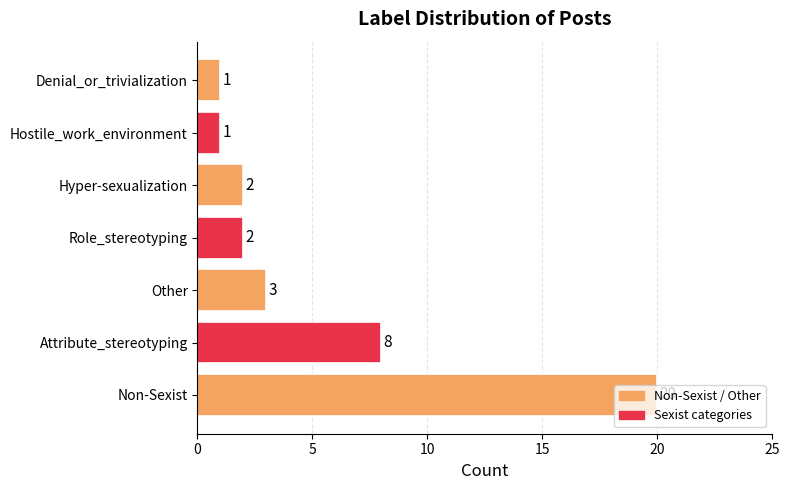

The value at Attribute_stereotyping is 13. True or false?

False